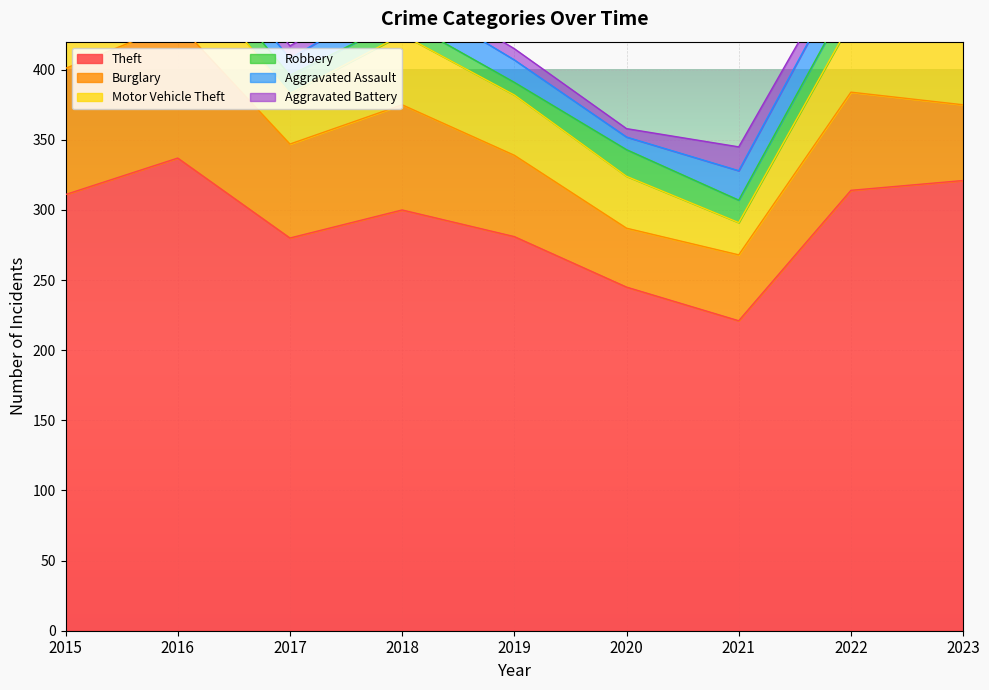

What is the value of the Aggravated Assault point at the 8th from the left?

23